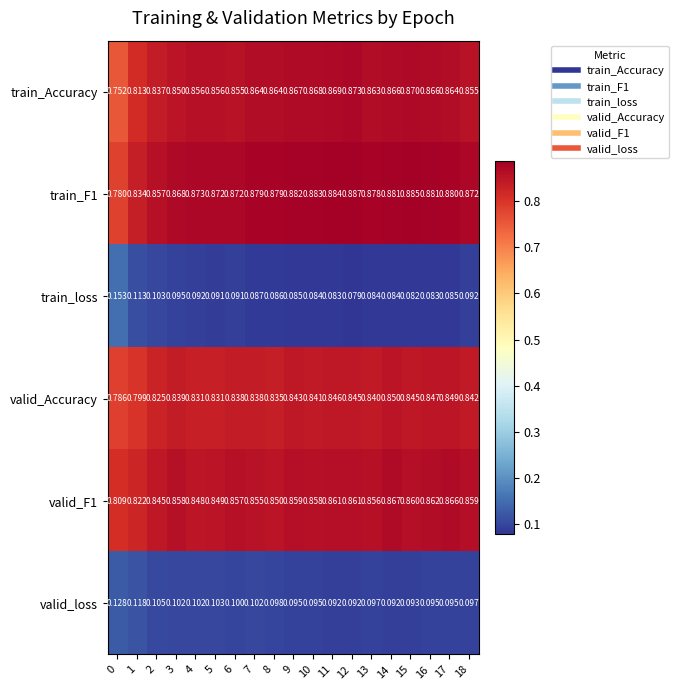

Which series has the widest spread of values?

train_Accuracy